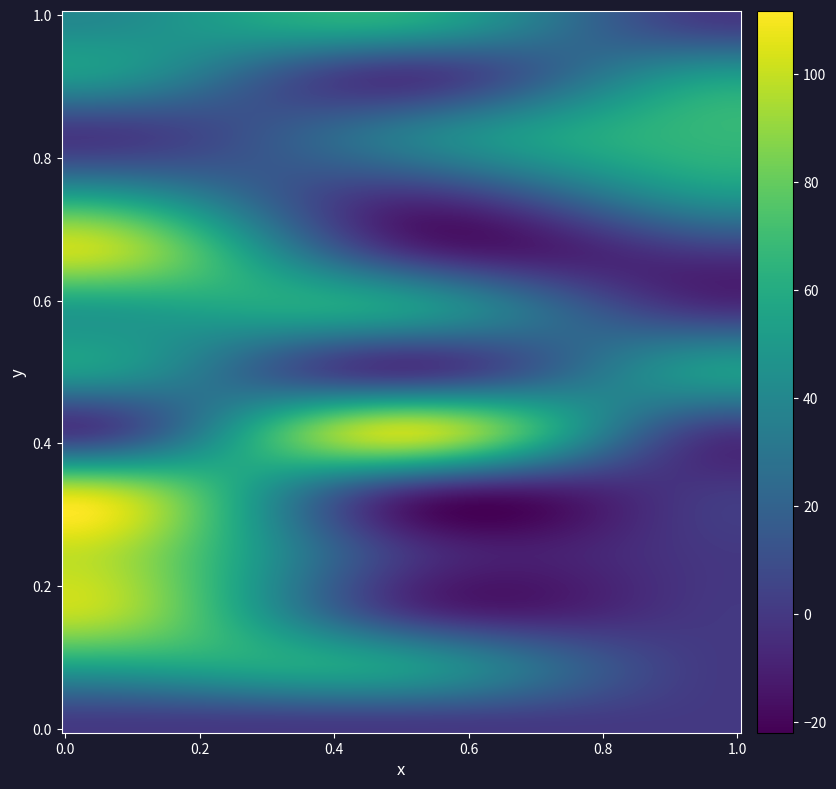

At how many categories does at least one series exceed 42?

3